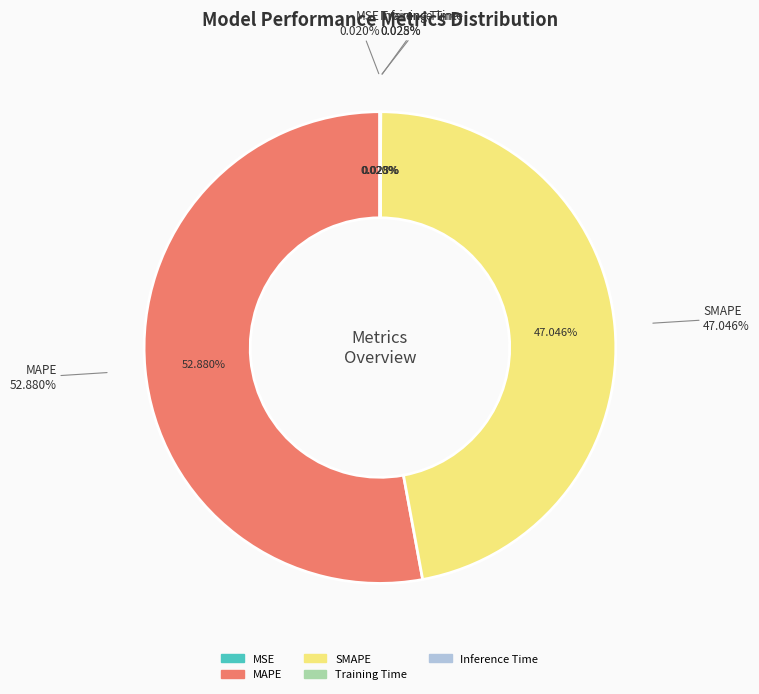

Count the number of slices in the pie.

5